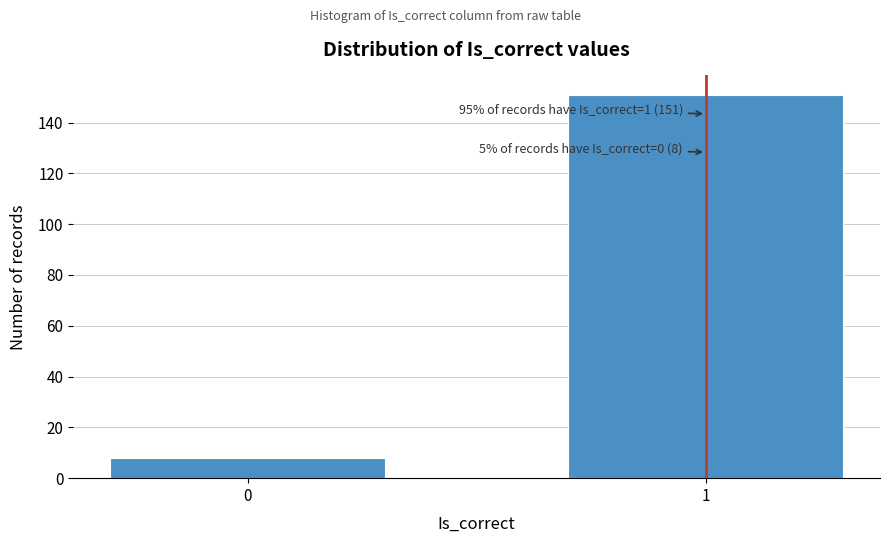

Reading right to left, what are all the values shown in this chart?

1=151	0=8